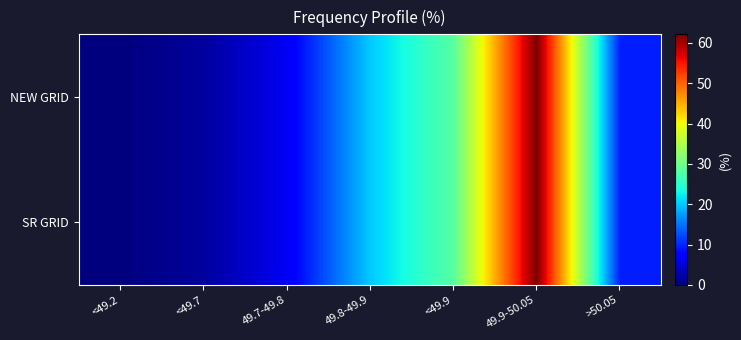

Which category has the lowest value across all series?

<49.2